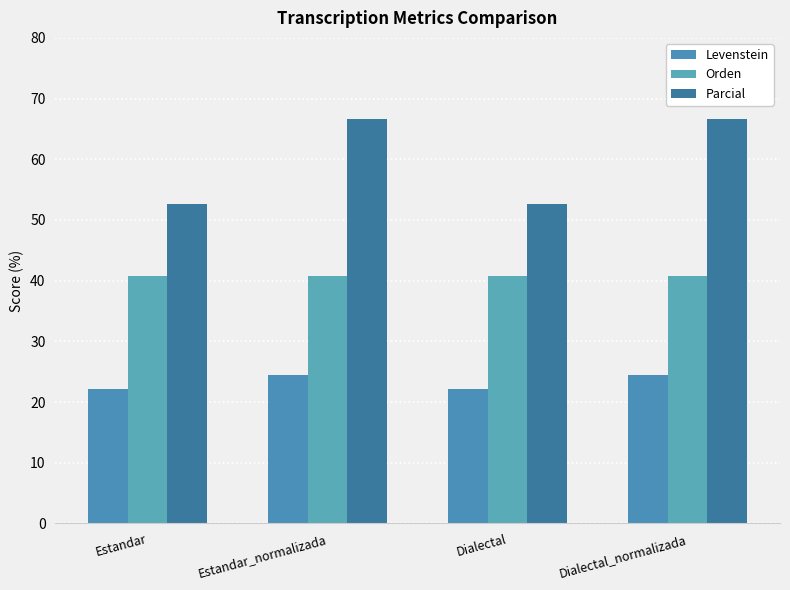

How many values in the Parcial series are below 66?

2